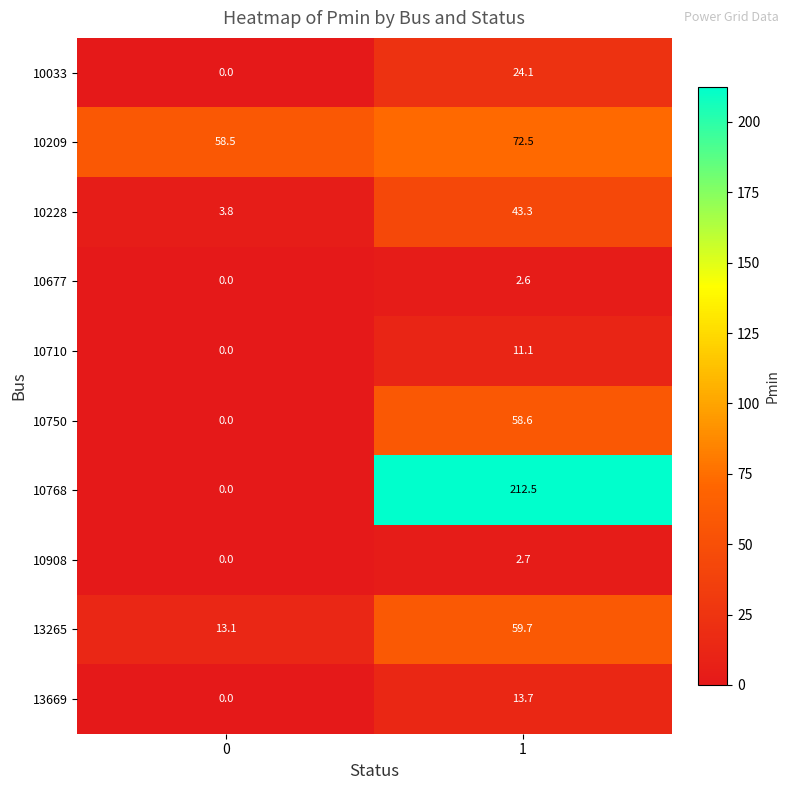

Rank the series by their maximum value, from lowest to highest.

10677, 10908, 10710, 13669, 10033, 10228, 10750, 13265, 10209, 10768